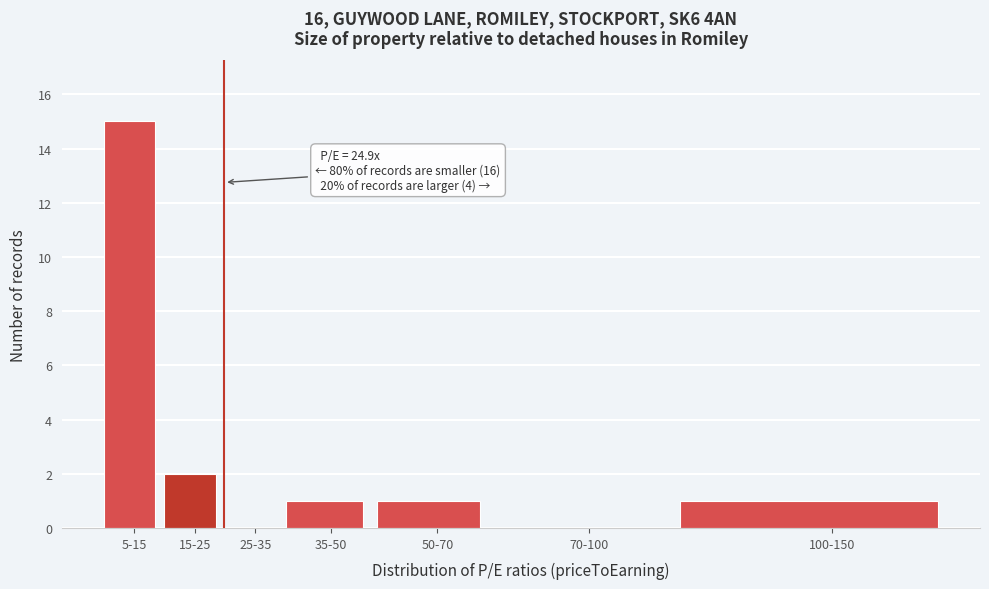

Reading left to right, transcribe all the data shown in this chart.

5-15=15	15-25=2	25-35=0	35-50=1	50-70=1	70-100=0	100-150=1